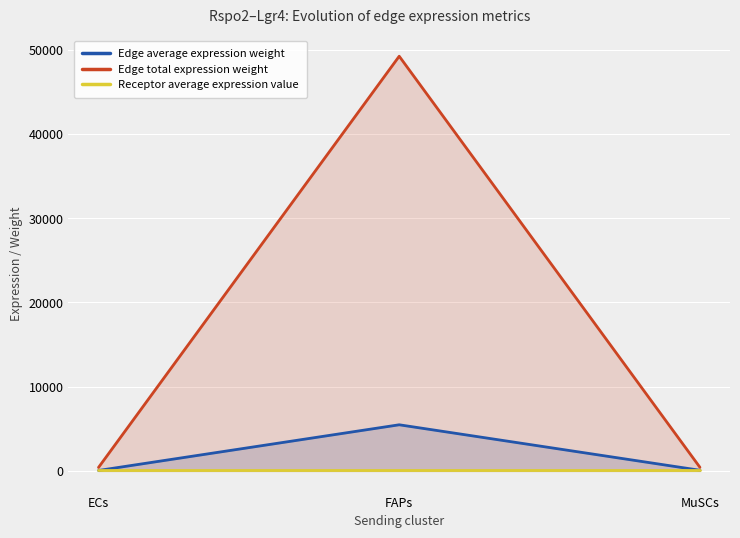

At which label does Receptor average expression value reach its peak?

ECs